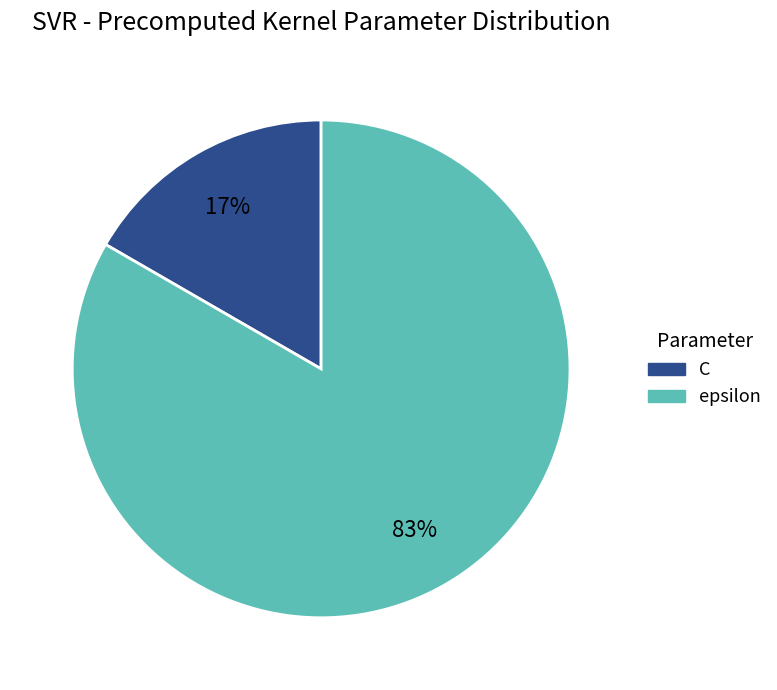

To the nearest percent, what percentage of the pie is C?

17%